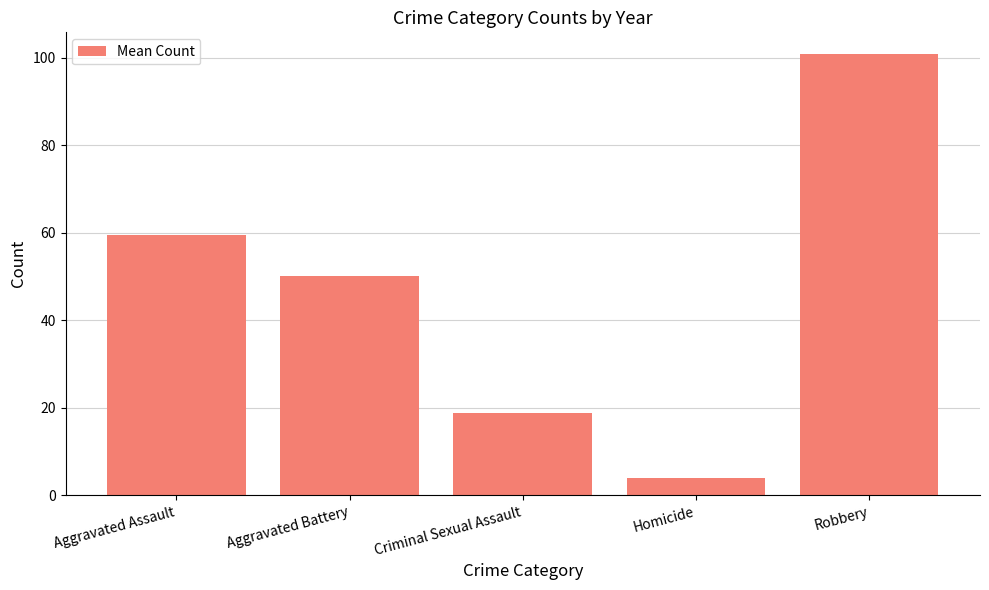

How many series are shown in this chart?

1